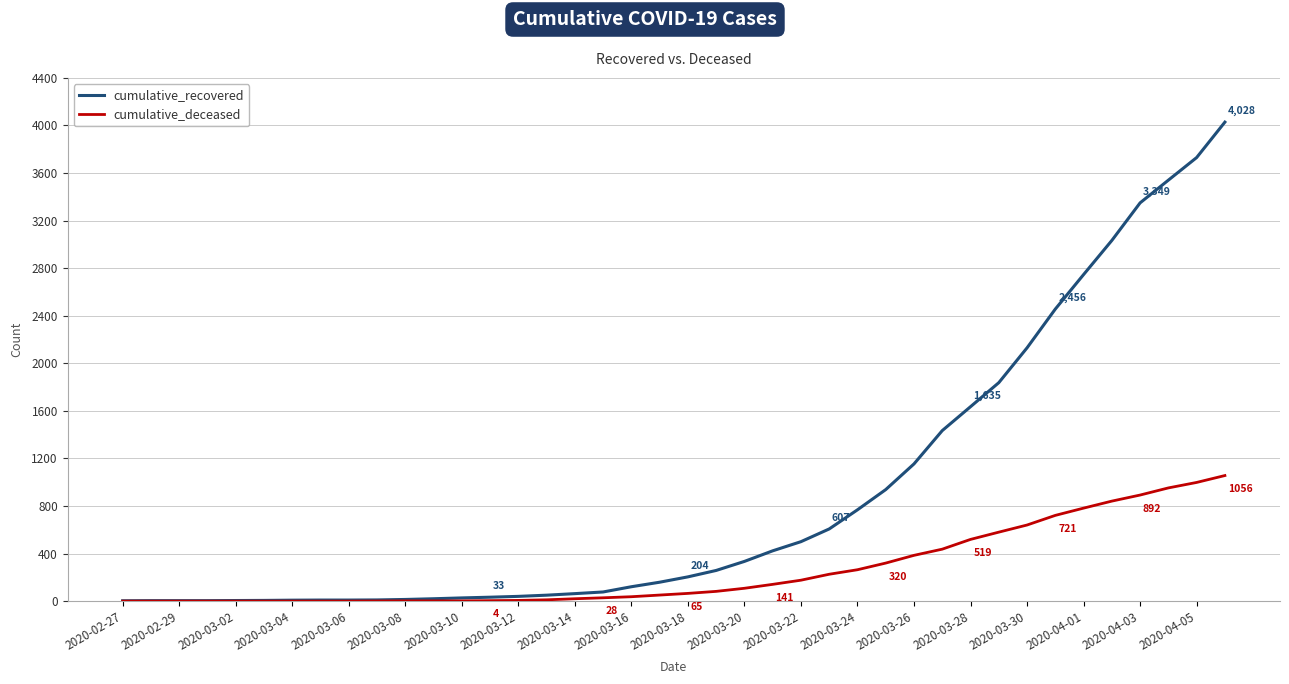

At how many categories does at least one series exceed 3792?

1